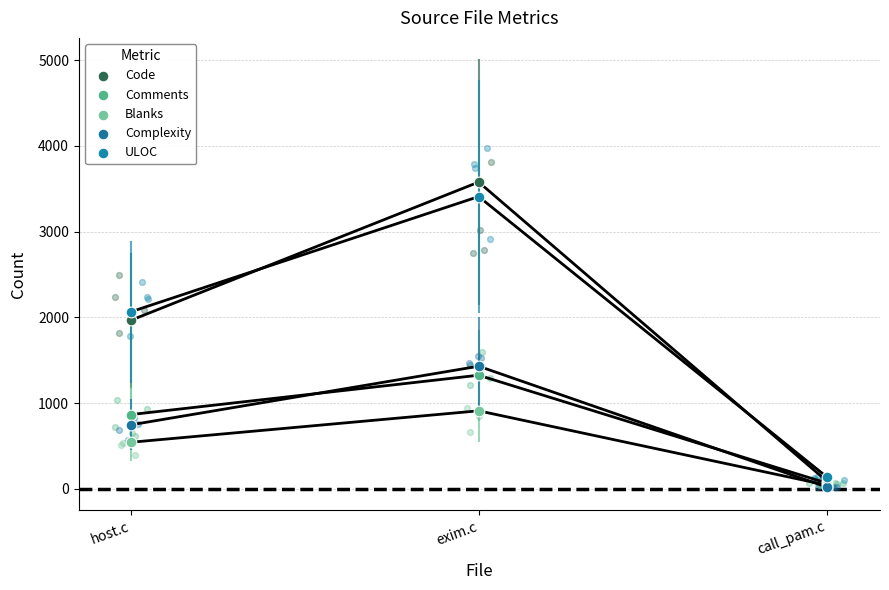

Which series contains the lowest Y value?

Complexity